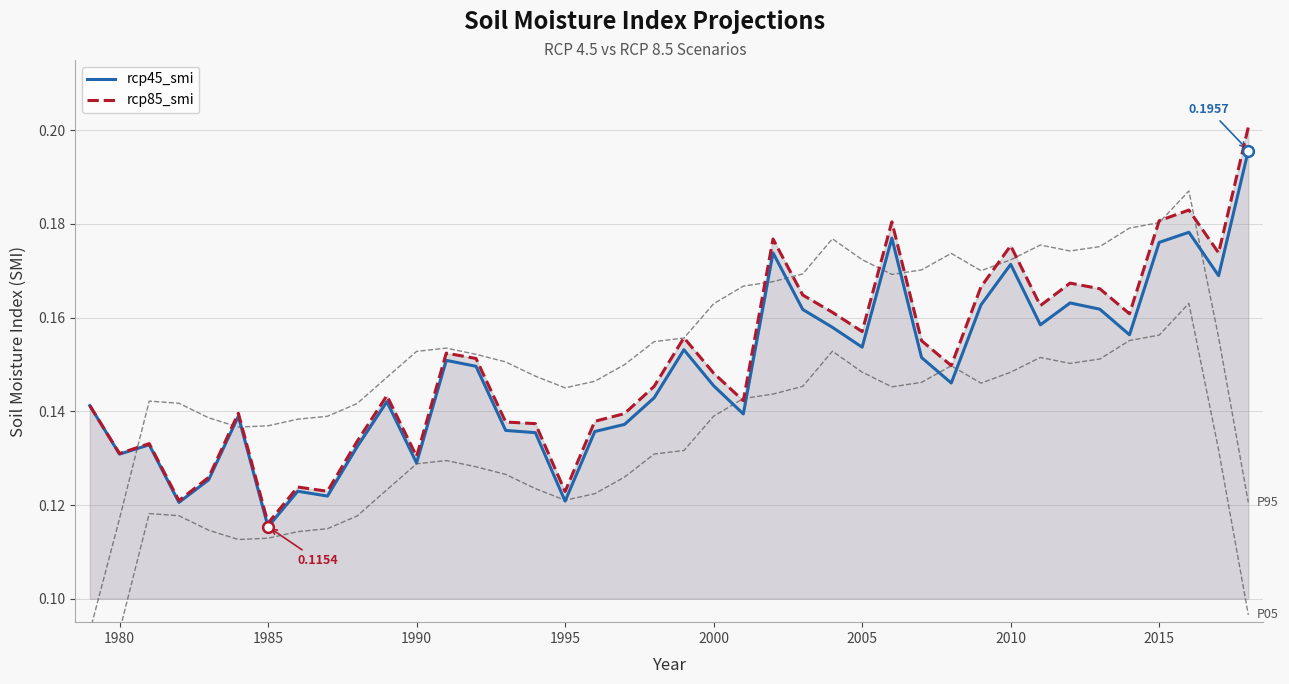

Which series has the largest Y range (max minus min)?

rcp85_smi